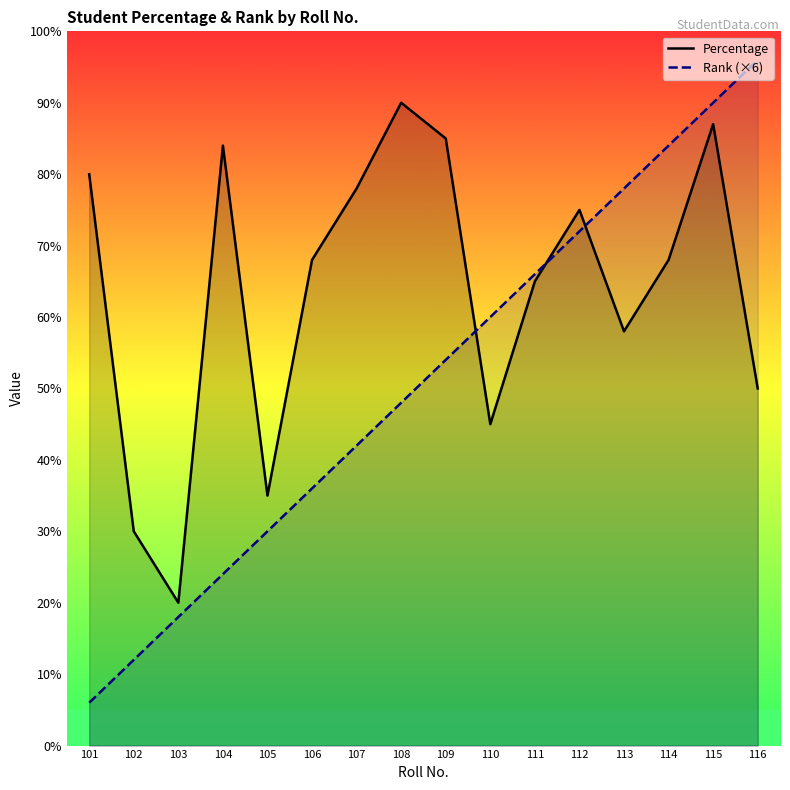

Which series ends up on top after the final intersection of Percentage and Rank (×6)?

Rank (×6)